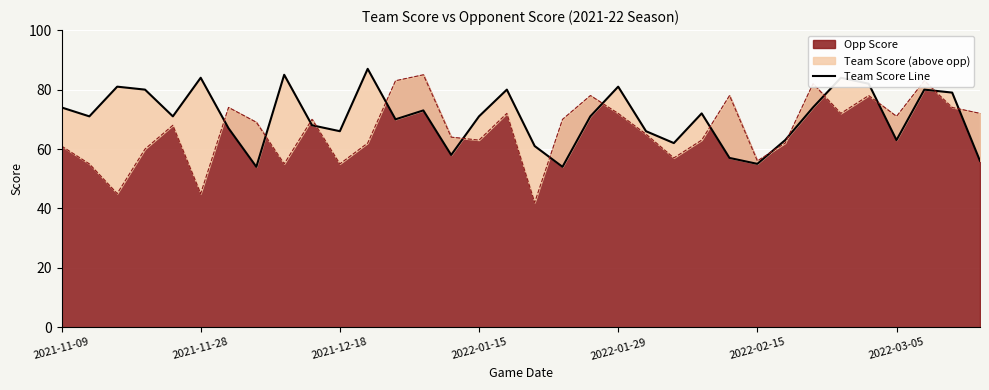

The chart shows a value of 31 at 22. True or false?

False